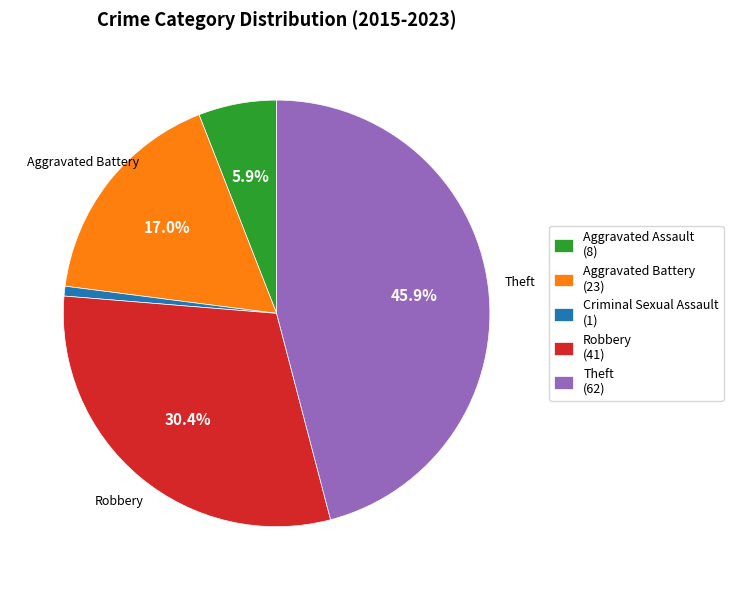

Is it true that Criminal Sexual Assault is 1% of the pie?

True